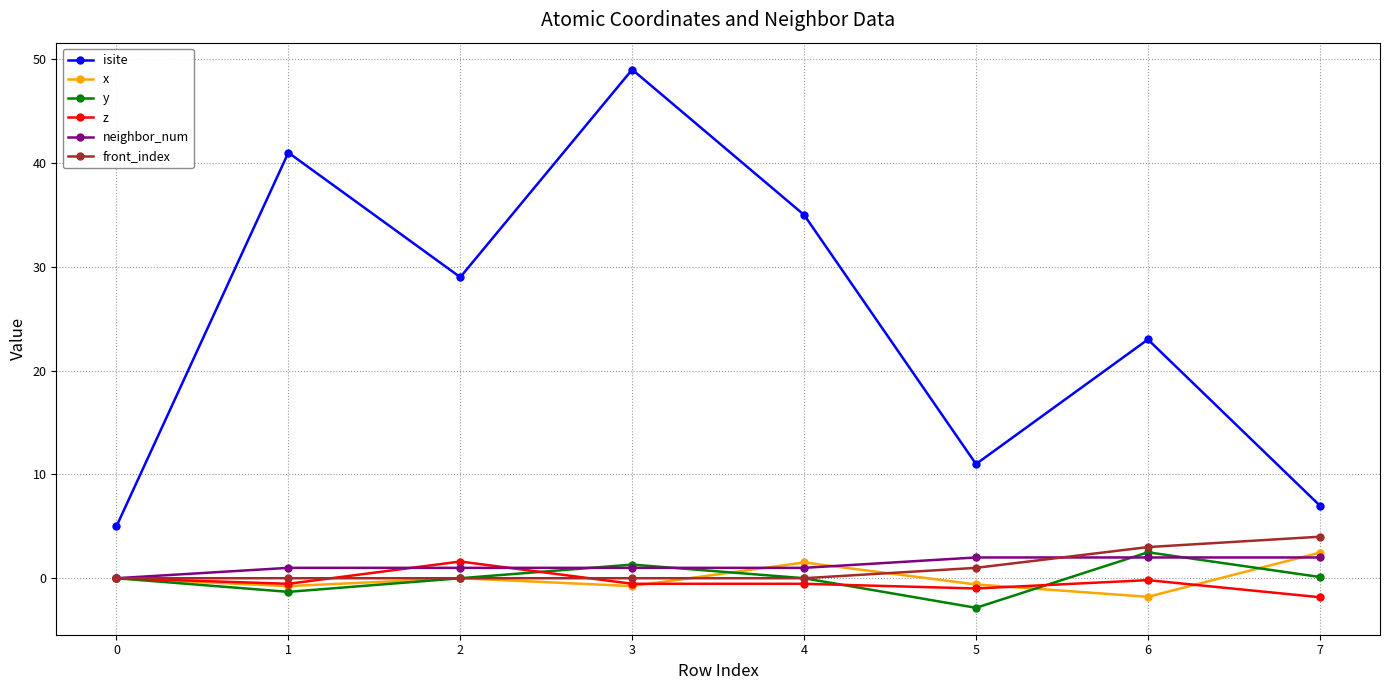

What is the sum of the neighbor_num values at 7 and 2?

3.0